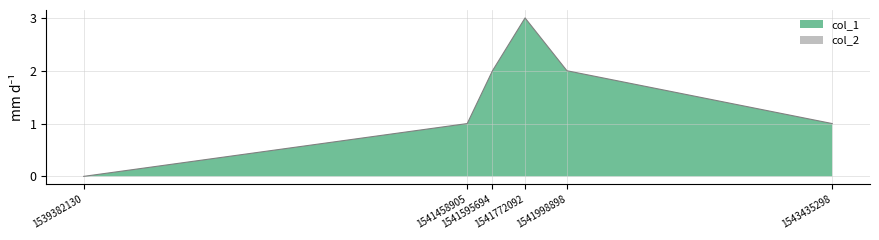

Rank the categories by value from lowest to highest.

1539382130, 1541458905, 1543435298, 1541595694, 1541998898, 1541772092